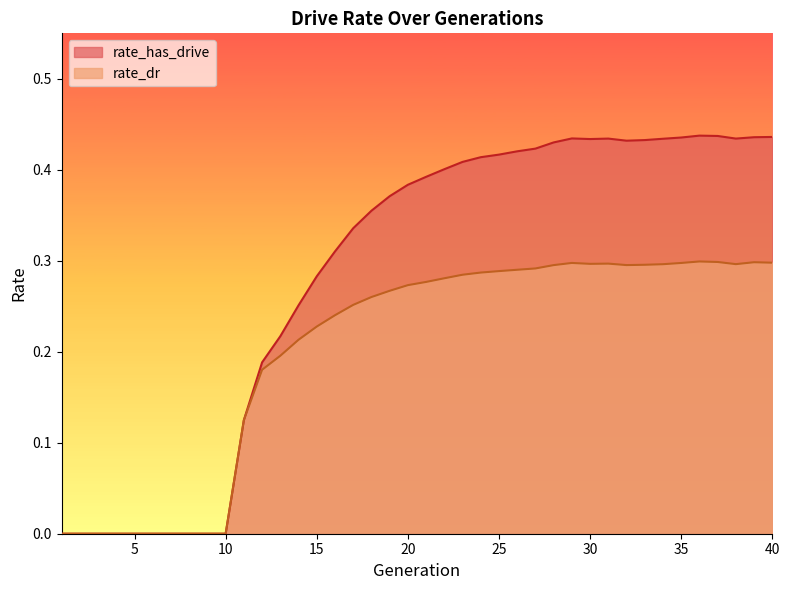

How many series are shown in this chart?

2